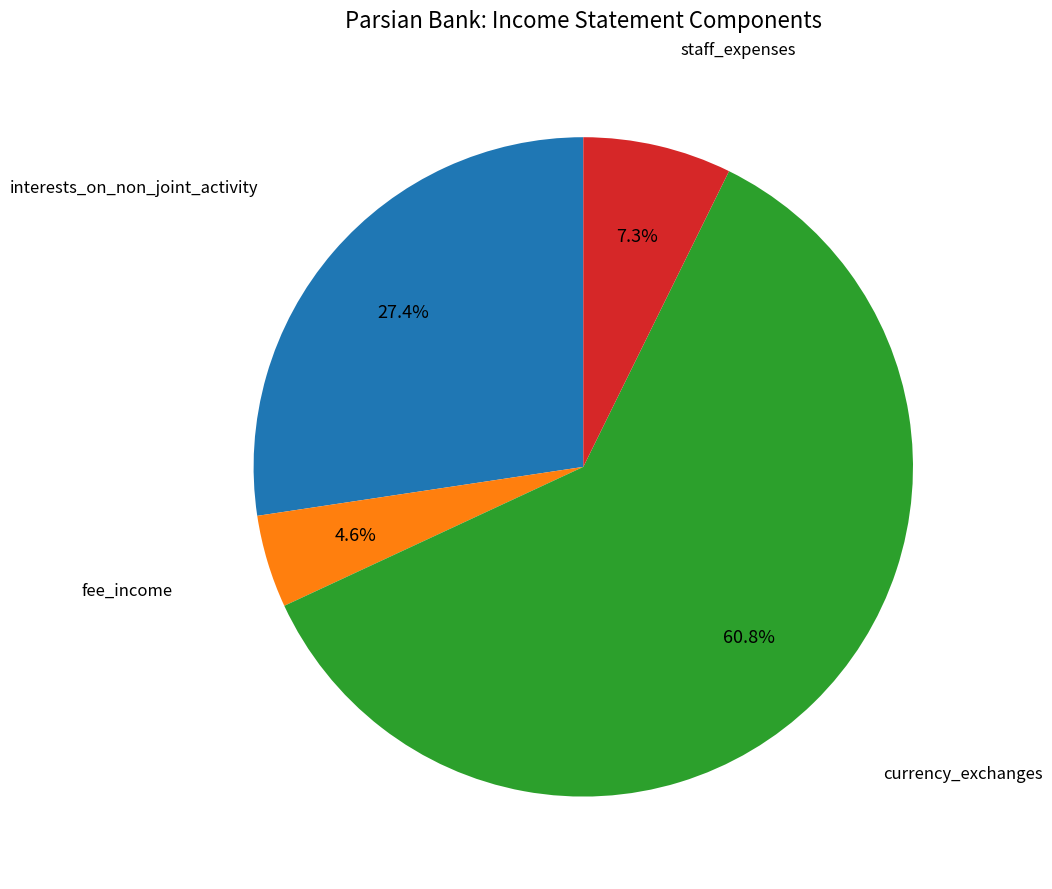

Is there a majority slice in this chart?

Yes